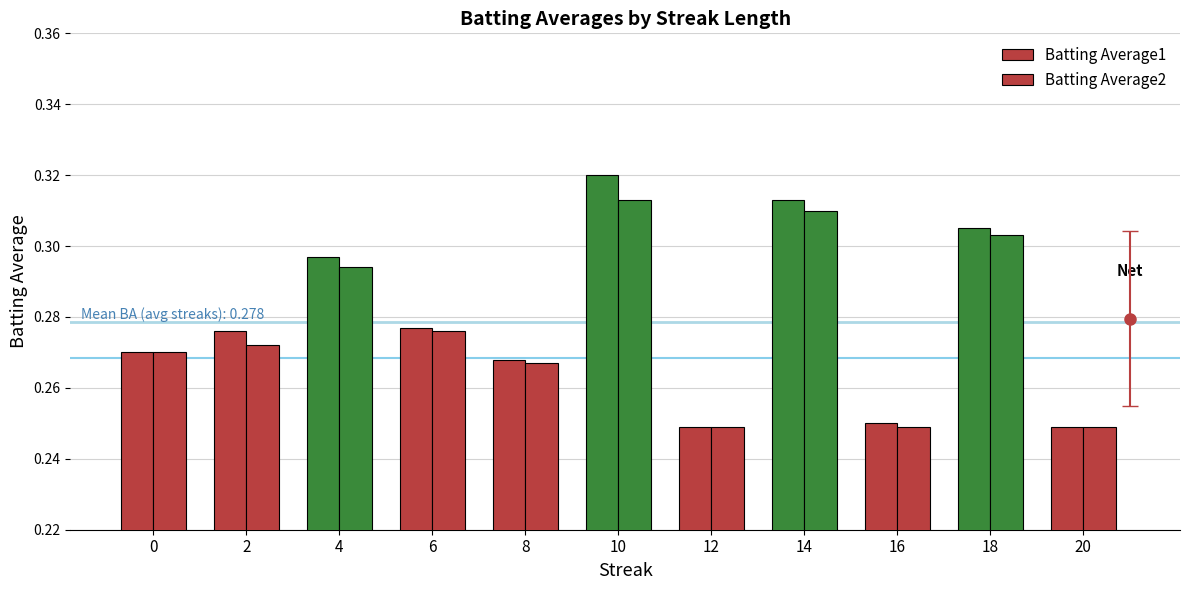

Are the bars horizontal?

No